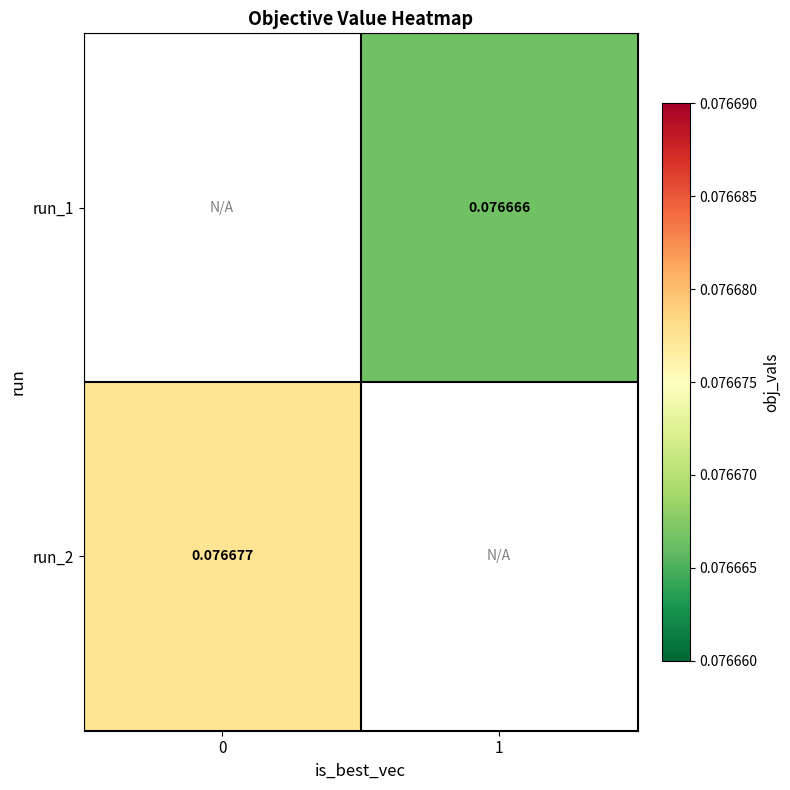

What is the greatest value displayed?

0.1